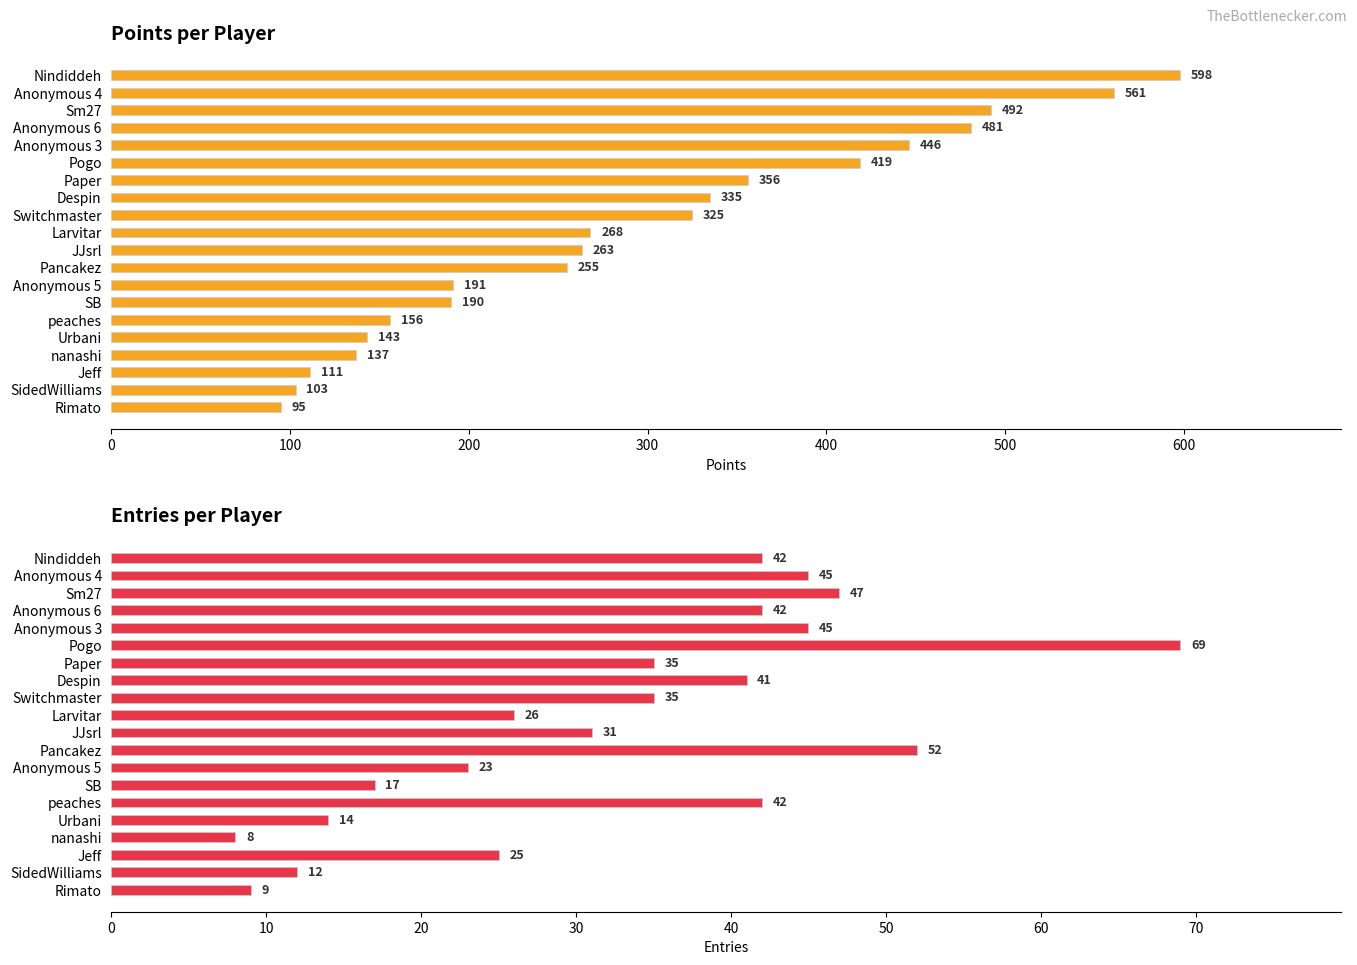

Rank the series at Nindiddeh from highest to lowest value.

Points, Entries